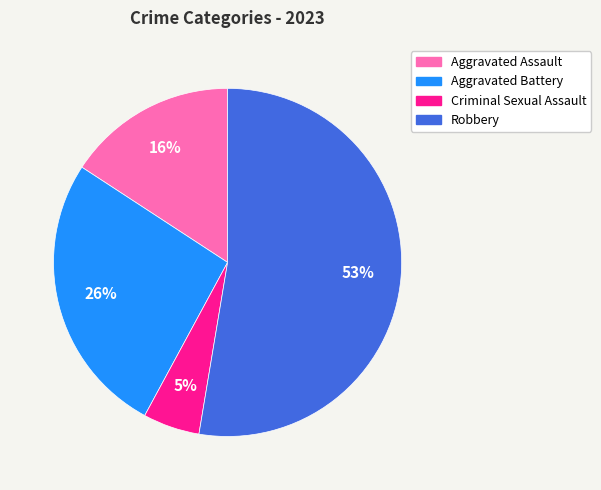

Which category has the smallest portion of the pie?

Criminal Sexual Assault